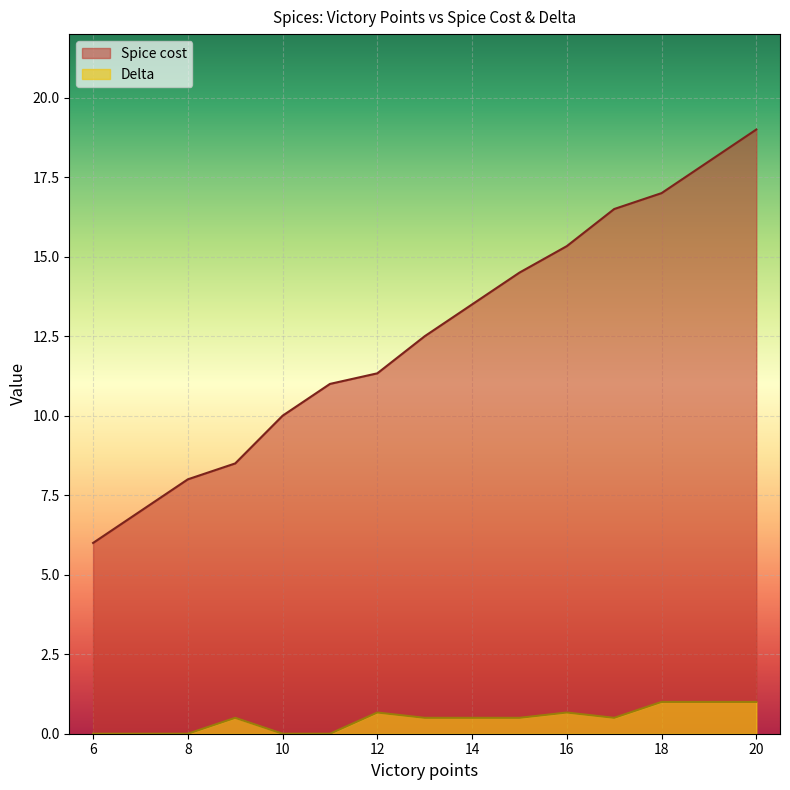

At which category does the chart reach its peak across all series?

20